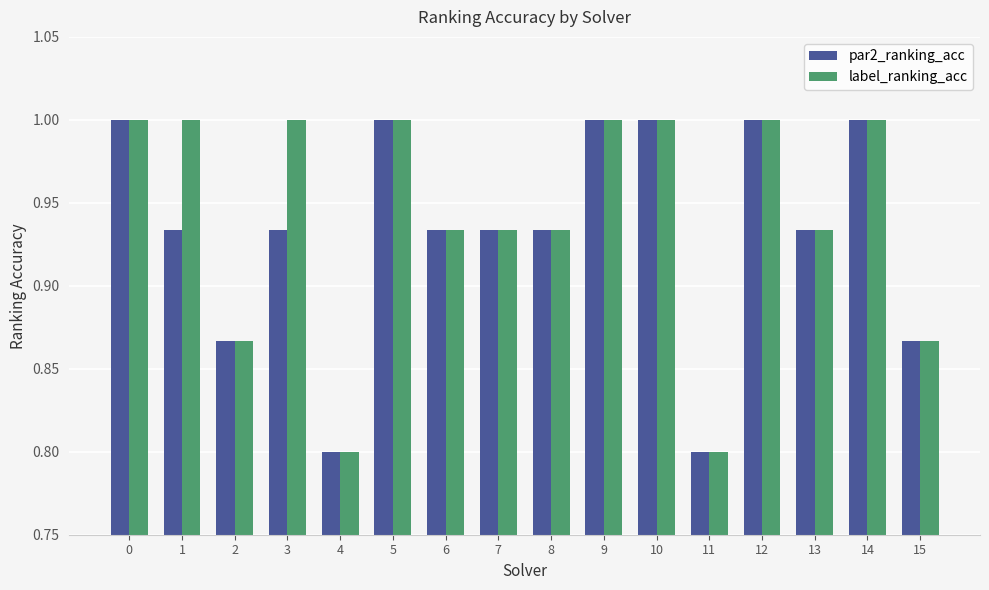

What is the sum of the par2_ranking_acc values at 5 and 12?

2.0